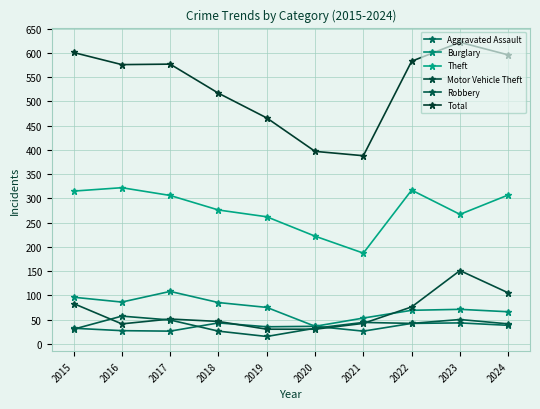

Between 2024 and 2022, which is larger?

2022